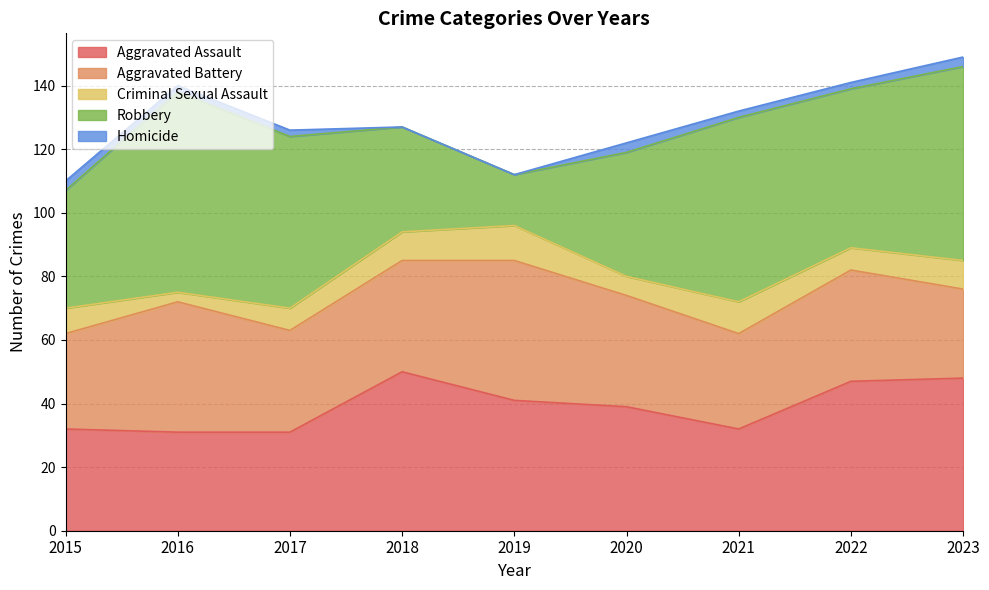

Where do Aggravated Assault and Aggravated Battery first cross each other?

2015 and 2016